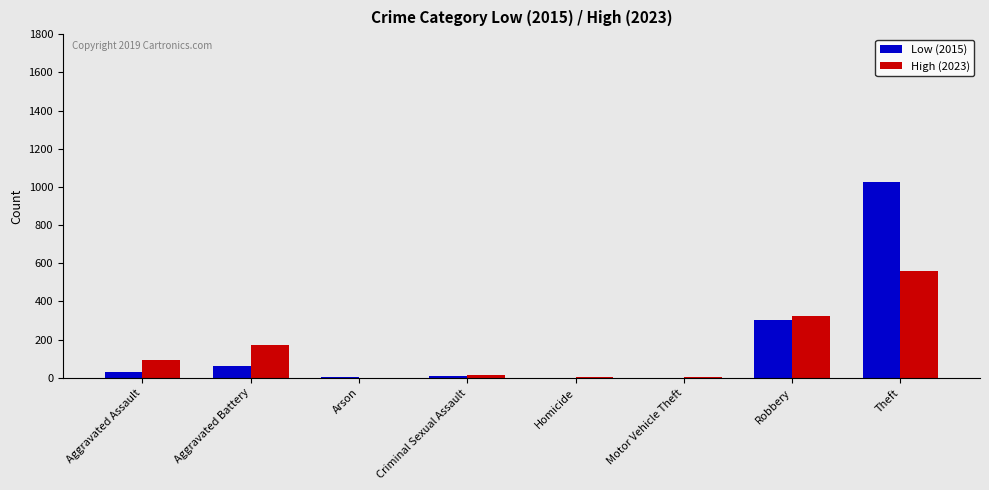

How many groups of bars are there?

8